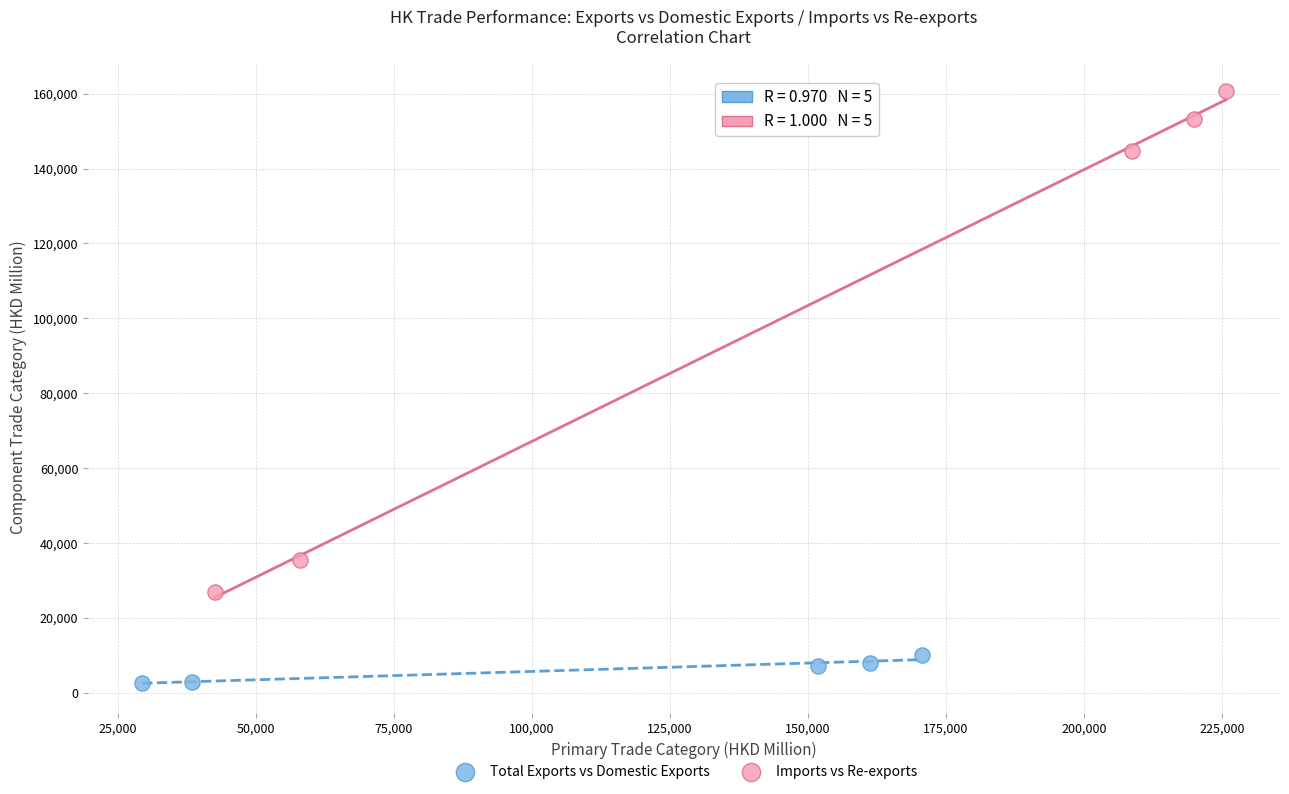

Which series reaches the minimum Y coordinate?

Total Exports vs Domestic Exports